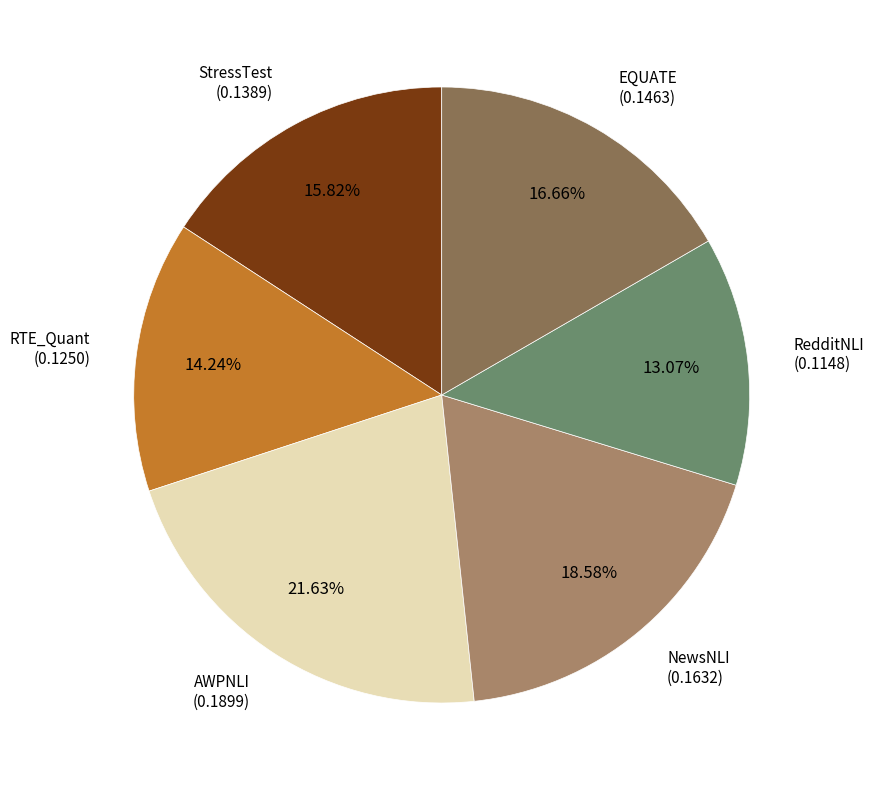

How many slices are in this pie chart?

6